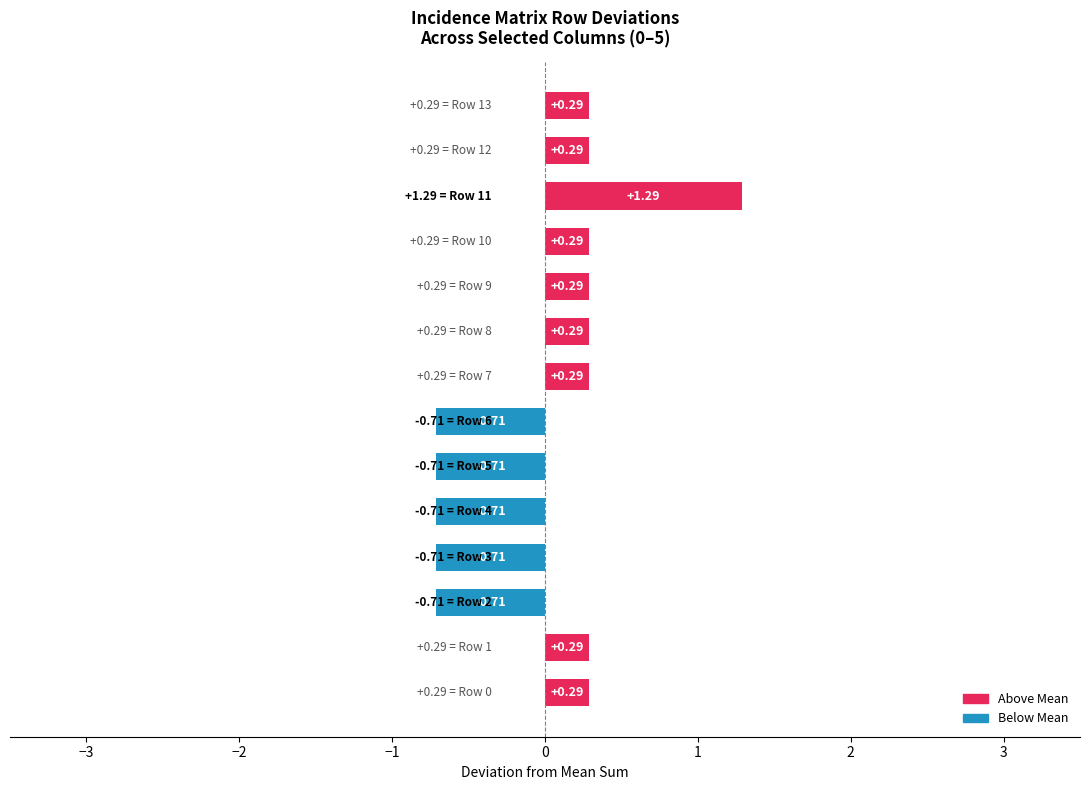

What is the difference between the maximum and minimum values?

2.0